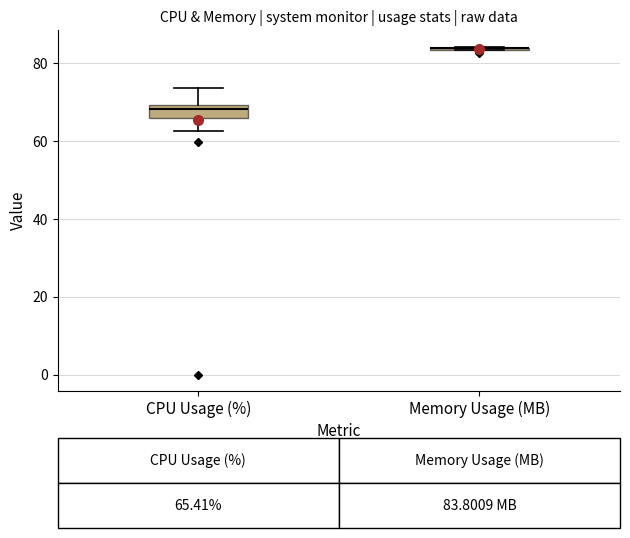

Which box is the tallest, from its lower edge to its upper edge?

CPU Usage (%)